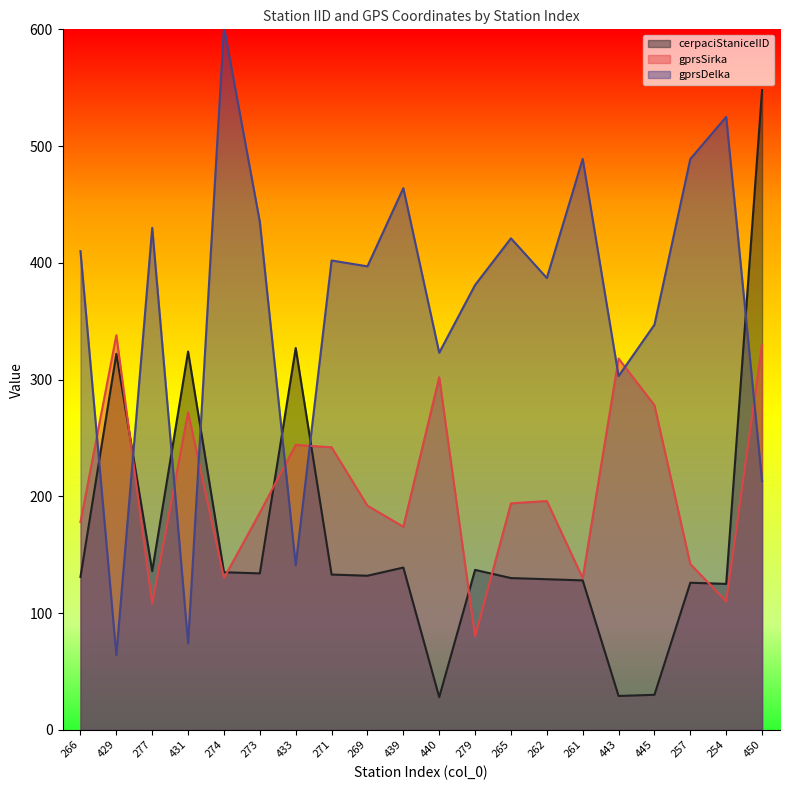

What is the value of the gprsSirka point at the 19th from the left?

110.0